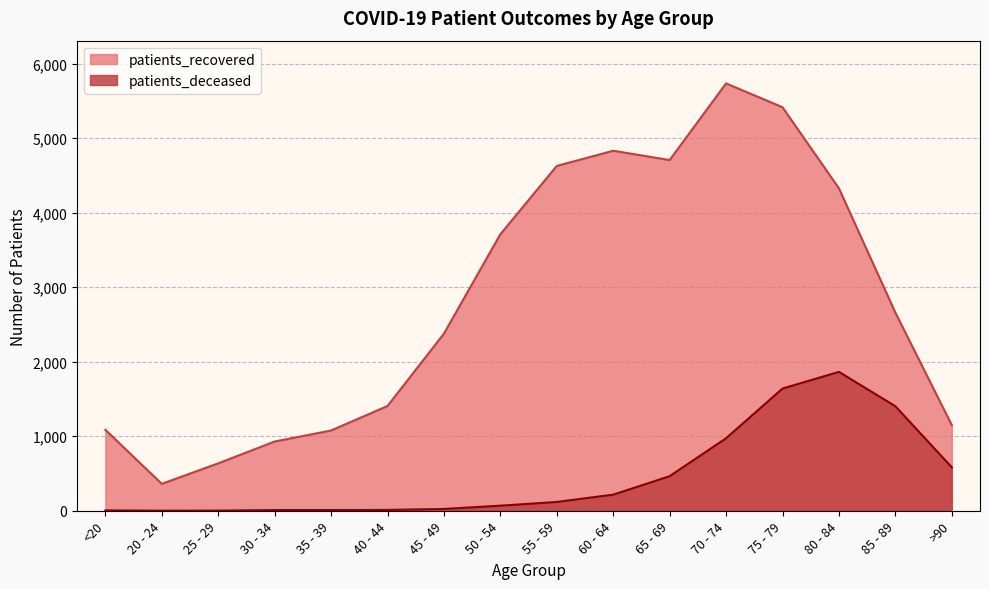

Where is patients_recovered nearest to the value 3048?

85 - 89